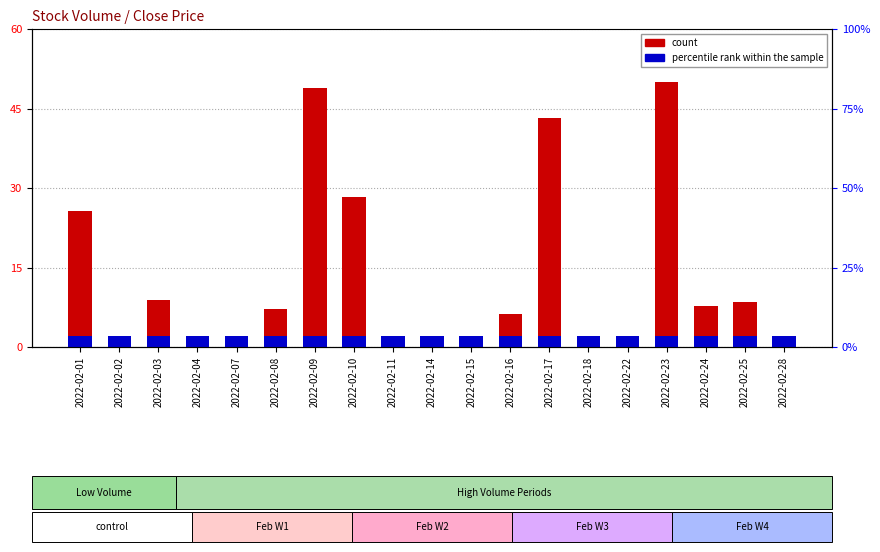

At which label does count reach its peak?

2022-02-23